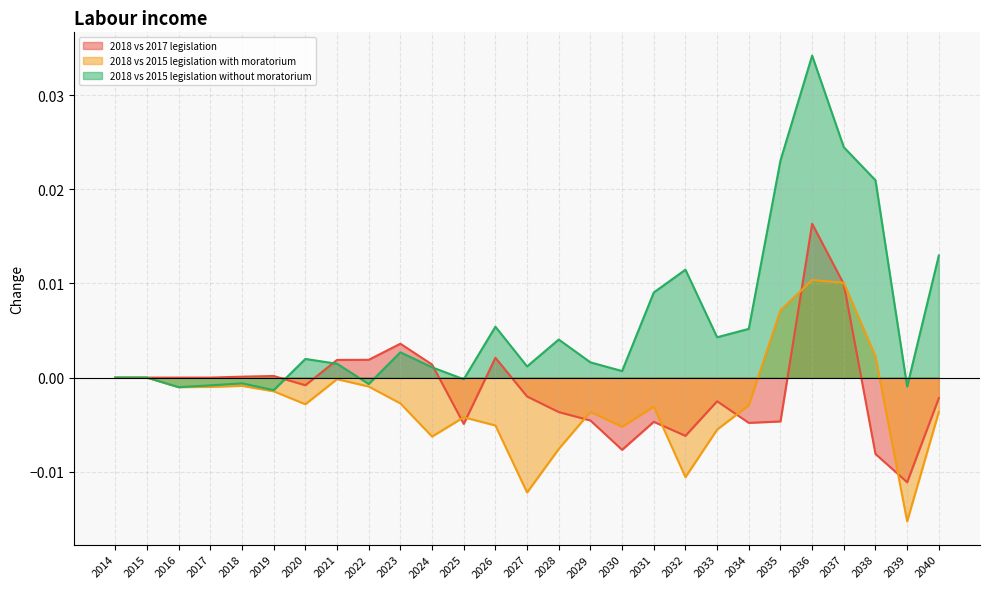

The 2018 vs 2015 legislation with moratorium series shows -0.0 at 2020. True or false?

True